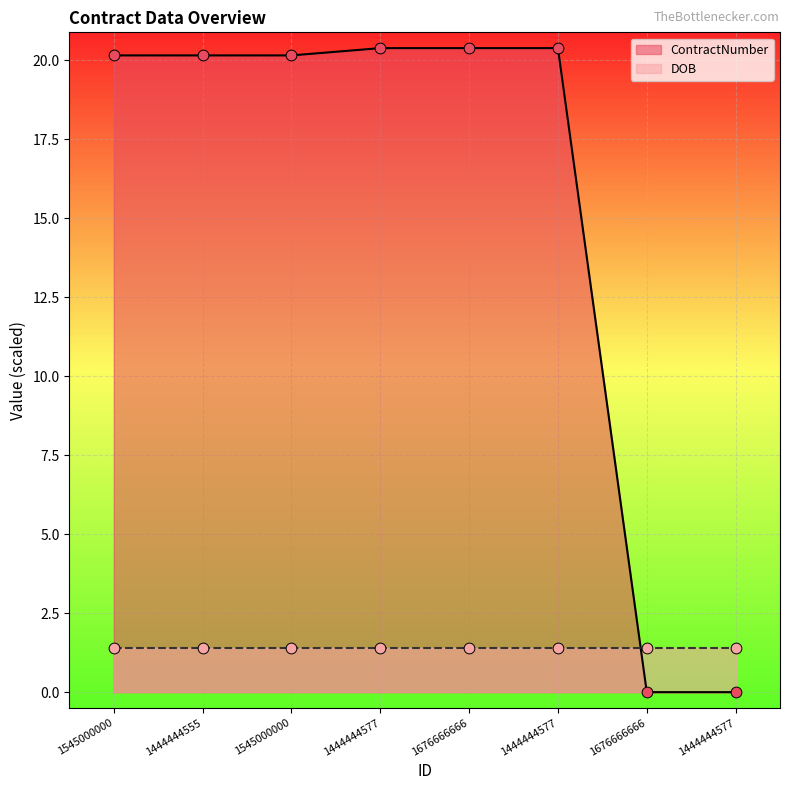

Between 1444444577 and 1545000000, which is larger?

1545000000